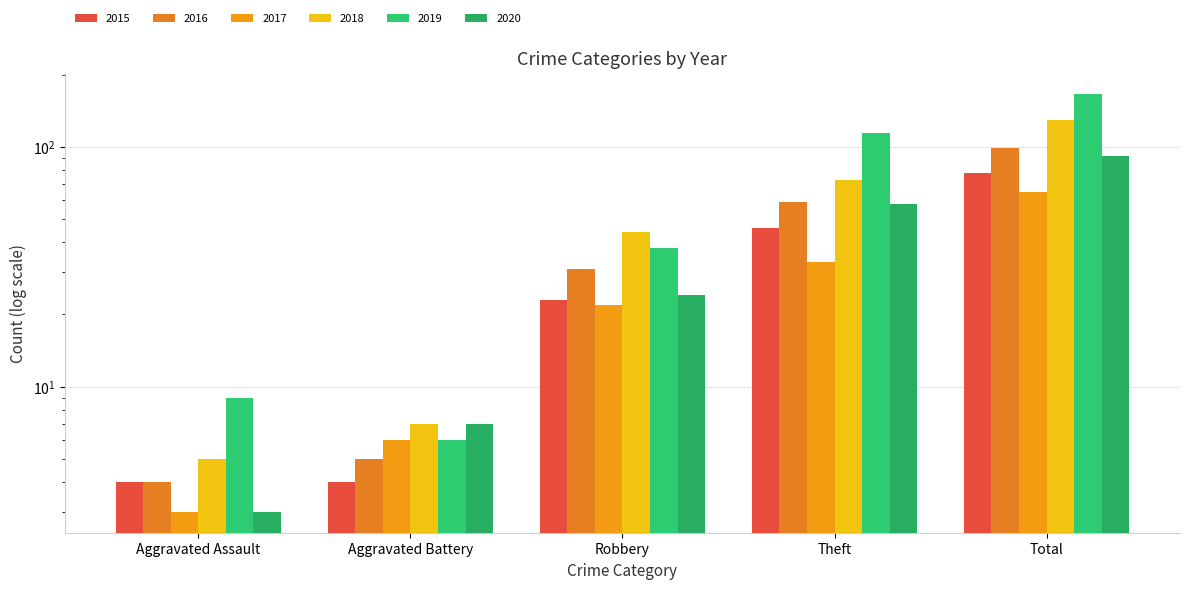

How many series are shown in this chart?

6